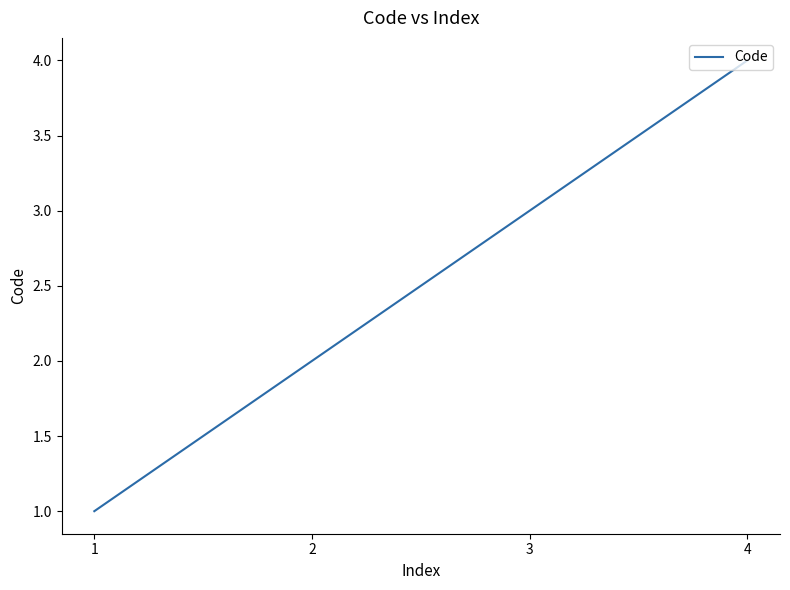

Between 2 and 3, which is larger?

3